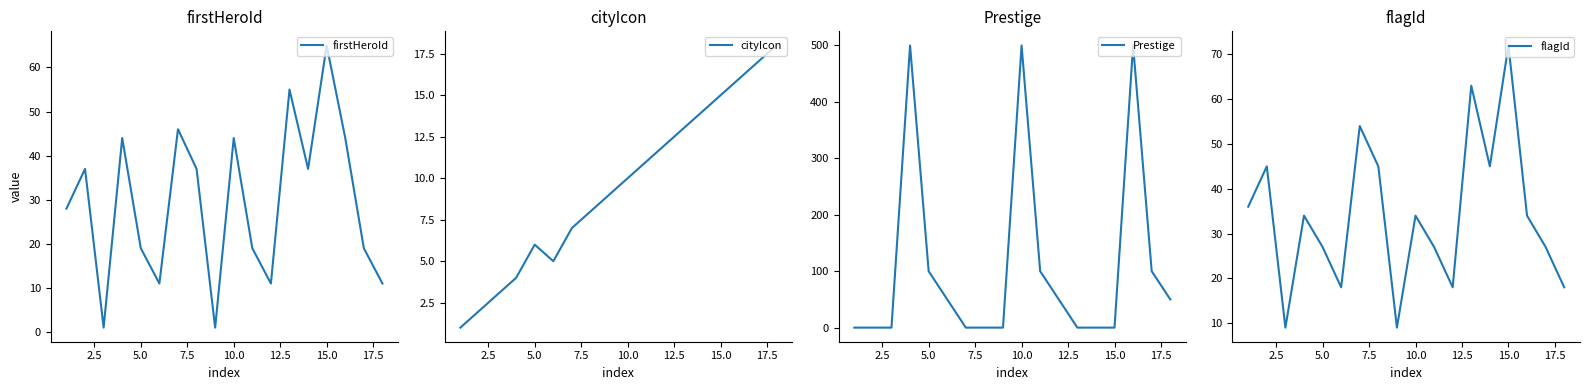

How many data points in Prestige are above 50?

6